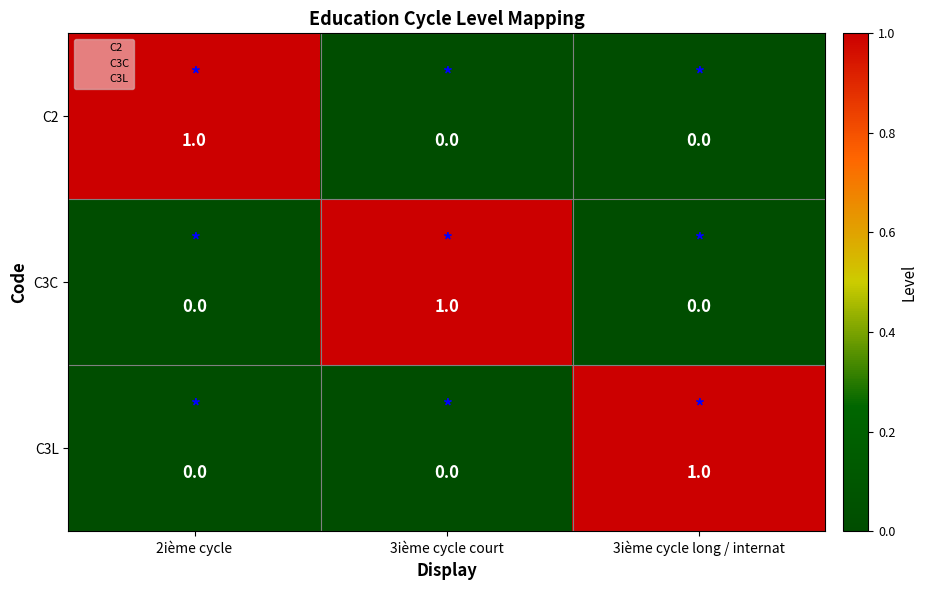

How many C2 values are between 0 and 1?

3